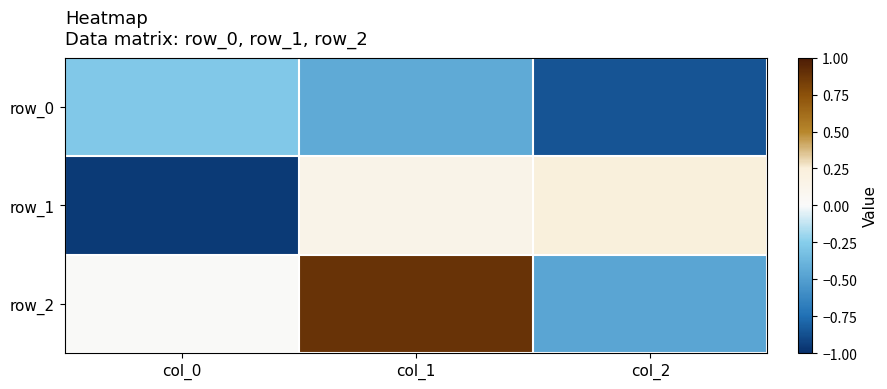

The value of row_1 at col_1 is 0.3. True or false?

False